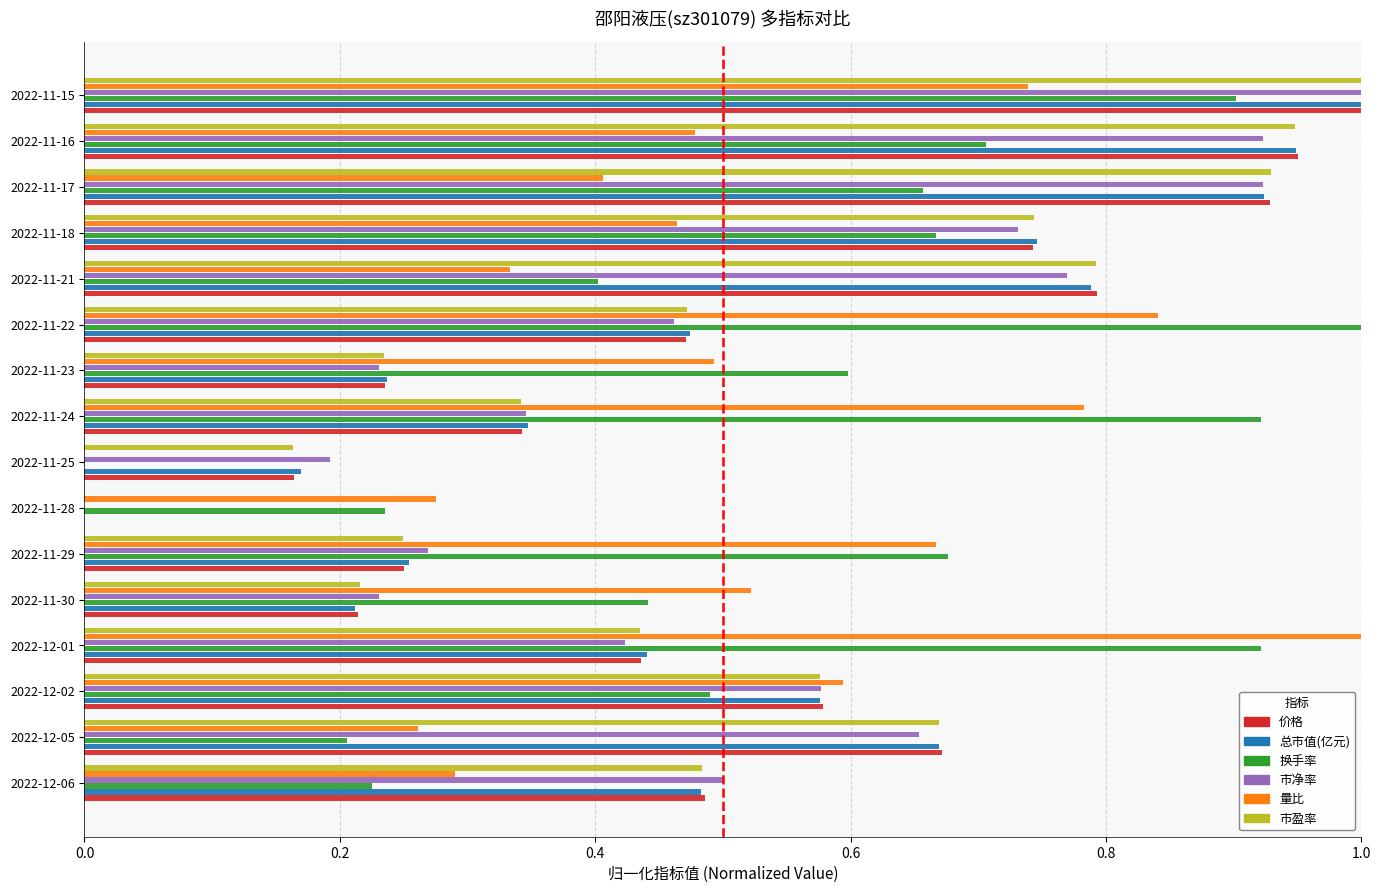

What is the sum of the 量比 values at 2022-11-18 and 2022-11-24?

1.2